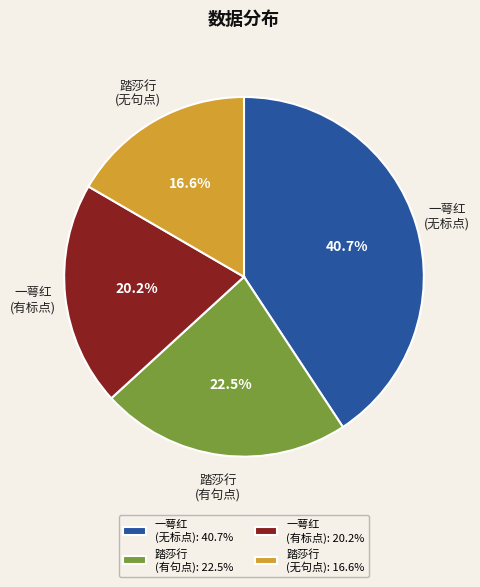

Is the sum of 一萼红 (无标点): 40.7% and 踏莎行 (有句点): 22.5% greater than half?

Yes